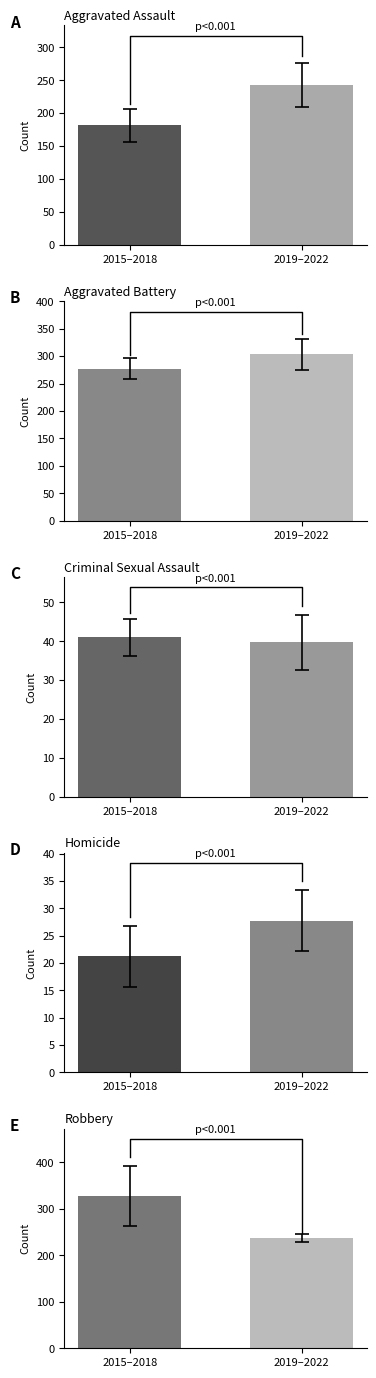

What is the difference between the highest and lowest values at 2015–2018?

306.0